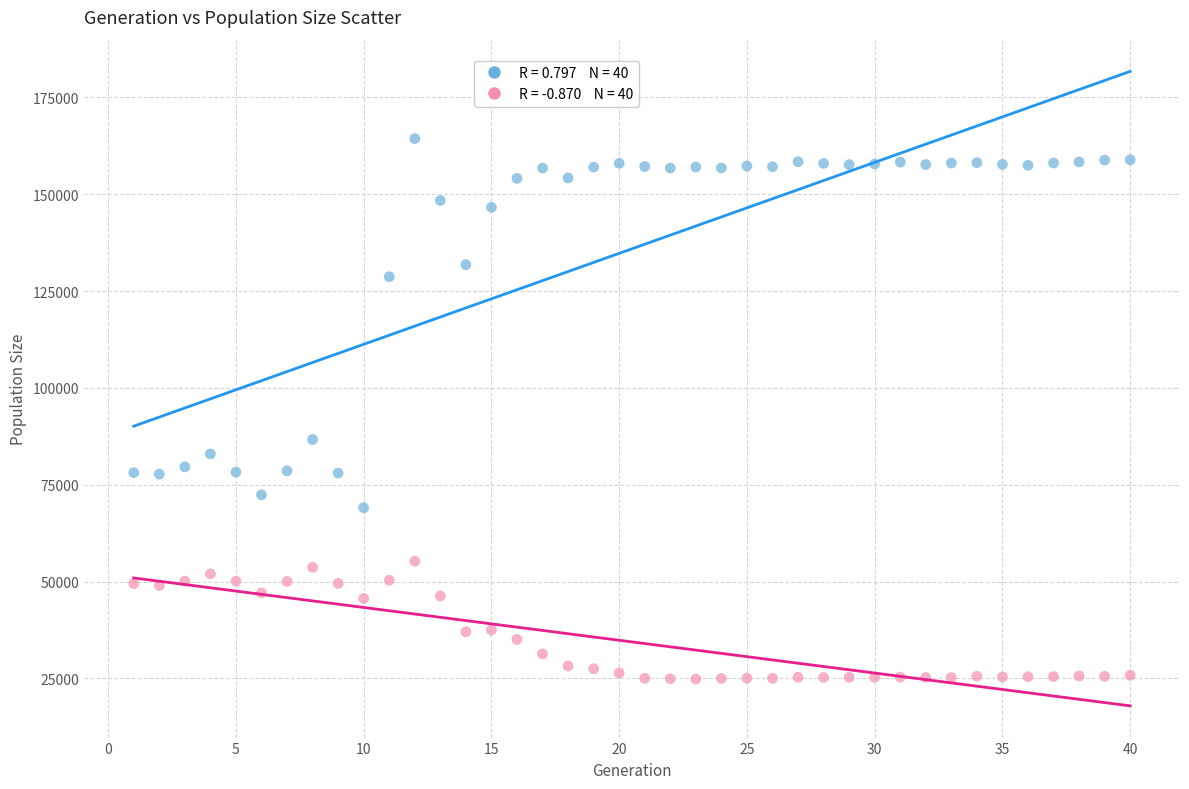

Across all series, what Y value is closest to 94599?

86661